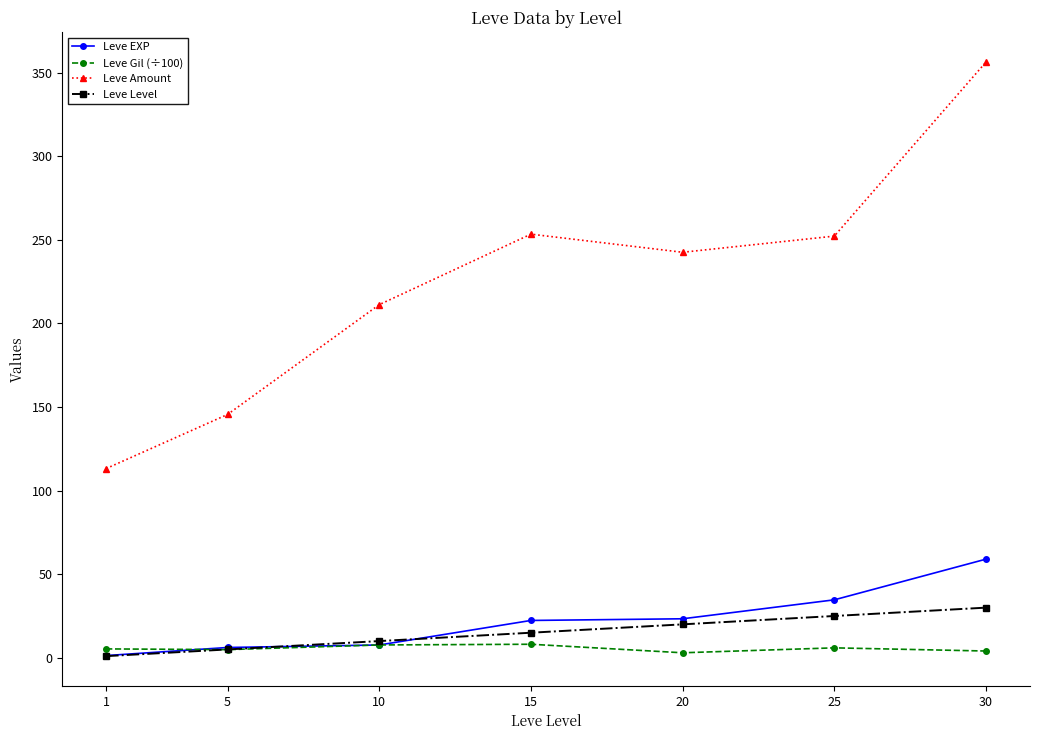

Does the chart display data point markers on the line(s)?

Yes